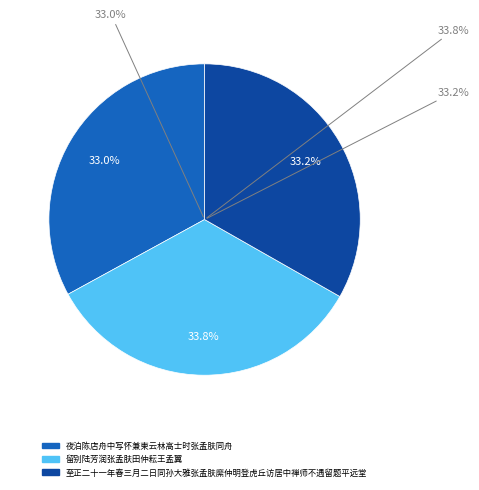

What is the total percentage of 至正二十一年春三月二日同孙大雅张孟肤縻仲明登虎丘访居中禅师不遇留题平远堂 and 留别陆芳润张孟肤田仲耘王孟翼?

67.0%